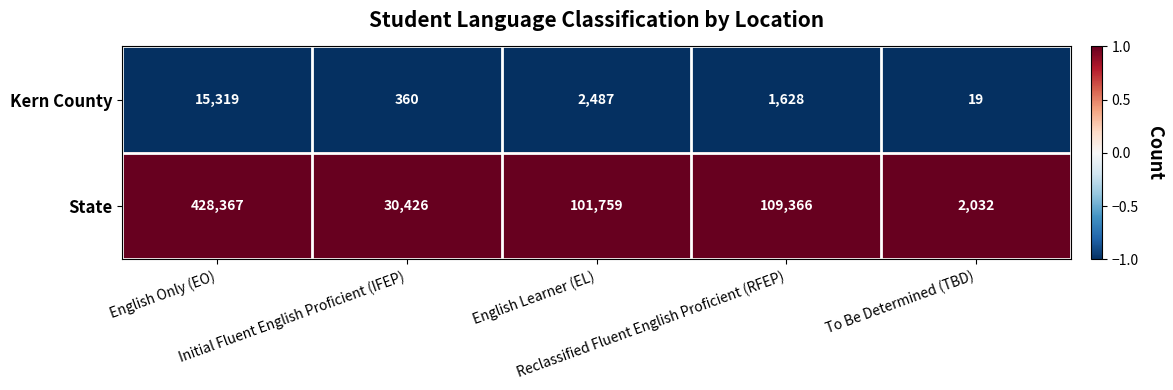

Which category has the highest value across all series?

English Only (EO)